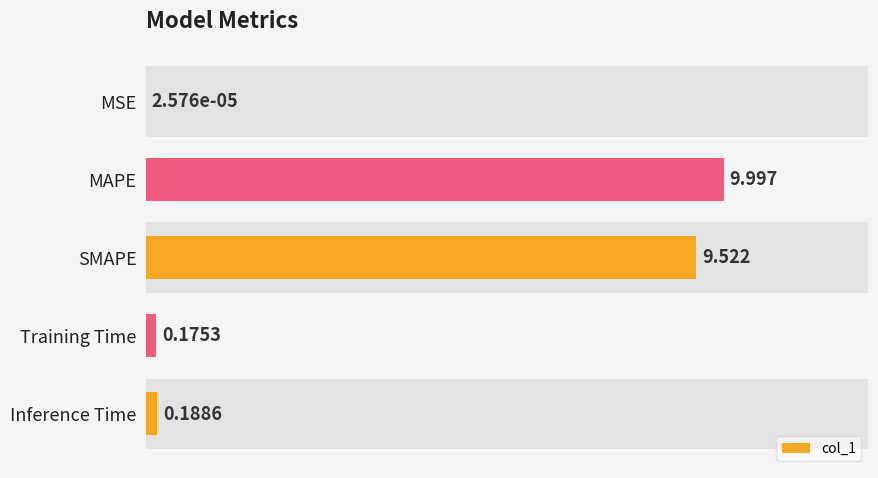

Is it true that the value at MAPE is 10.0?

True